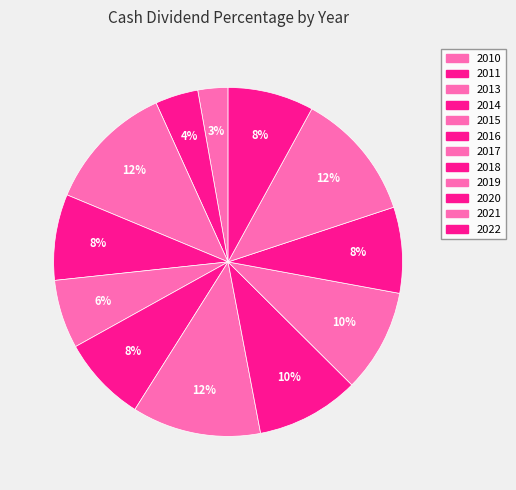

How many segments does this pie chart have?

12